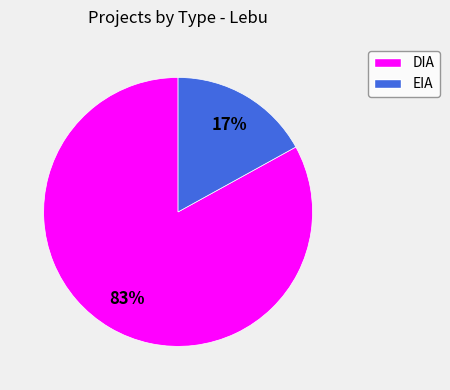

Is it true that EIA is 17% of the pie?

True